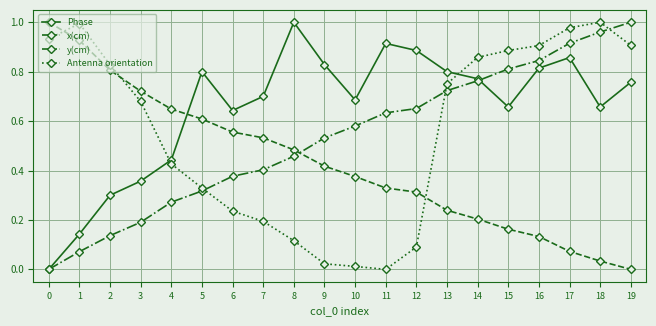

Which series changed the most between 11 and 19?

Antenna orientation